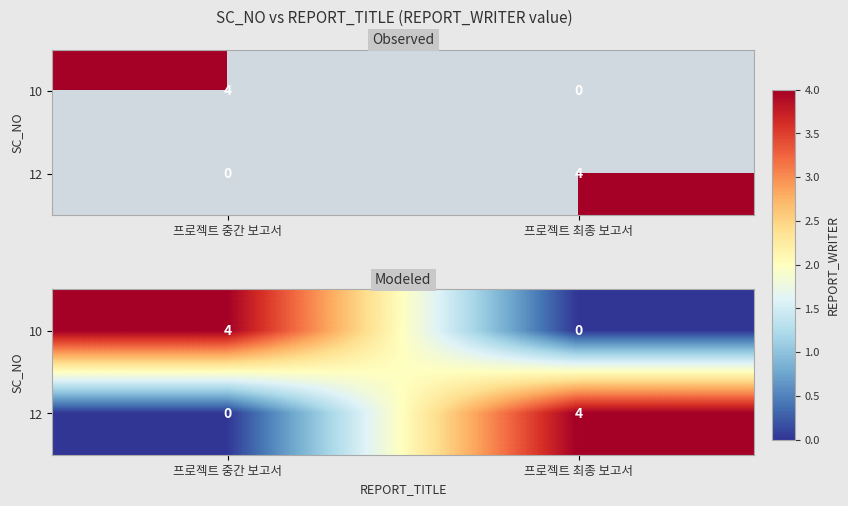

What is the greatest value displayed?

4